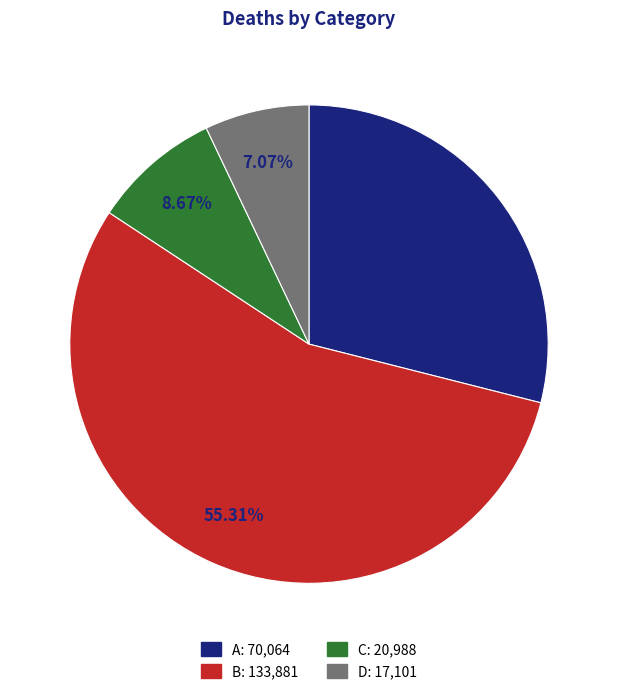

Which category has the smallest portion of the pie?

D